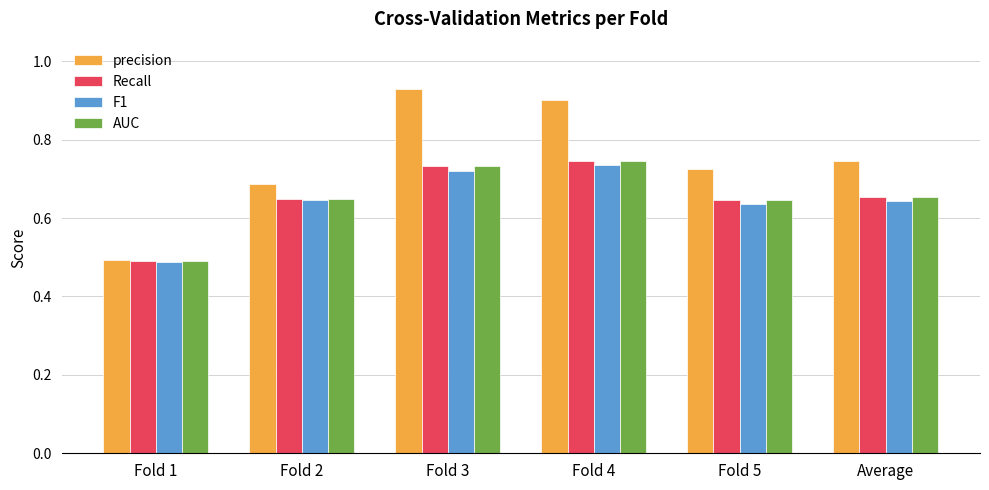

True or false: AUC has a value of 0.3 at Fold 4.

False